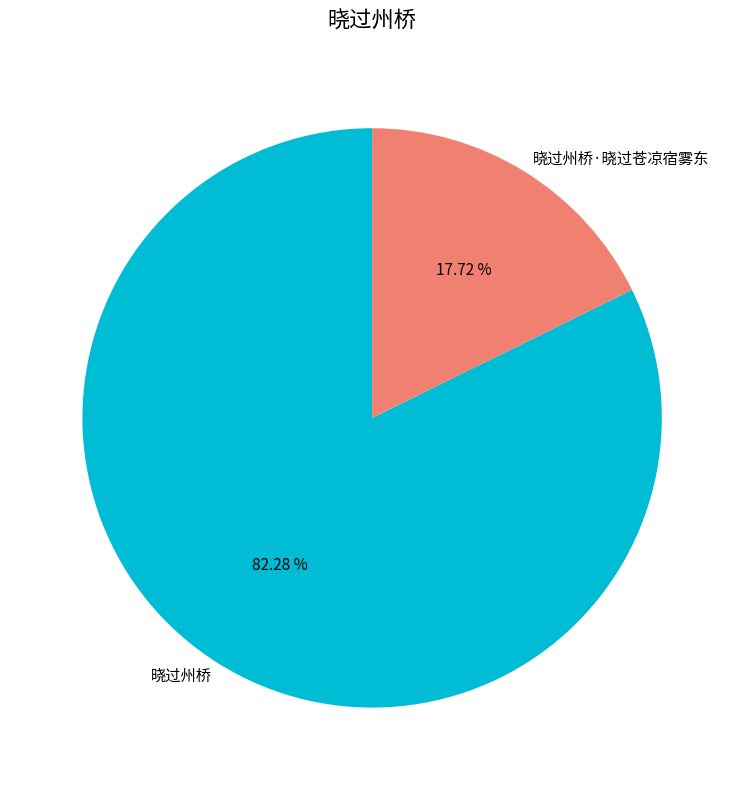

Rank the categories by value from lowest to highest.

晓过州桥·晓过苍凉宿雾东, 晓过州桥